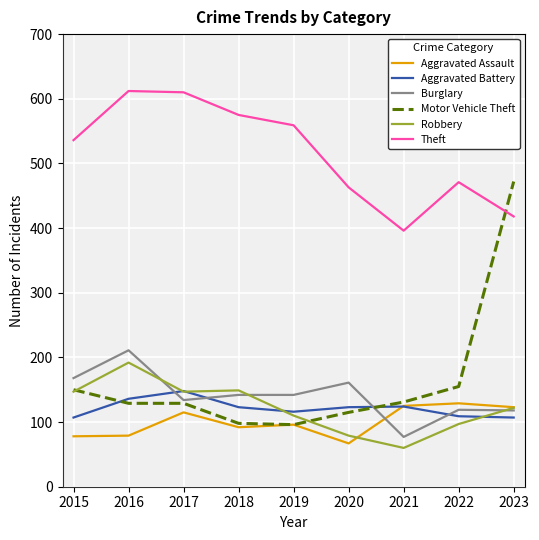

What are all the series names shown in the legend?

Aggravated Assault, Aggravated Battery, Burglary, Motor Vehicle Theft, Robbery, Theft